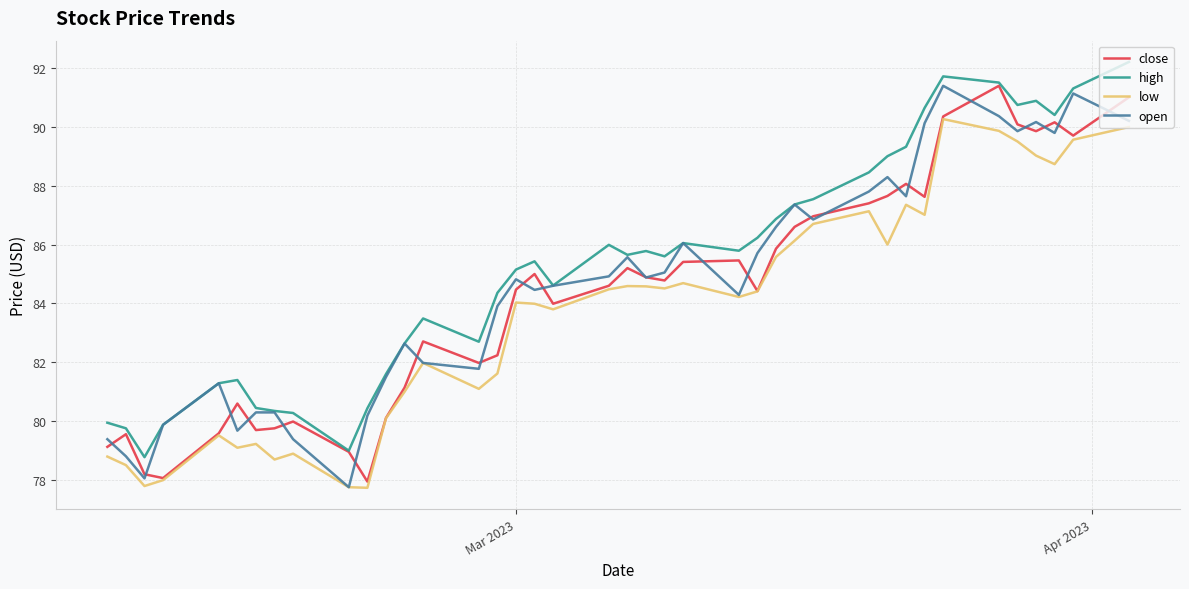

Which series has the largest total across all categories?

high